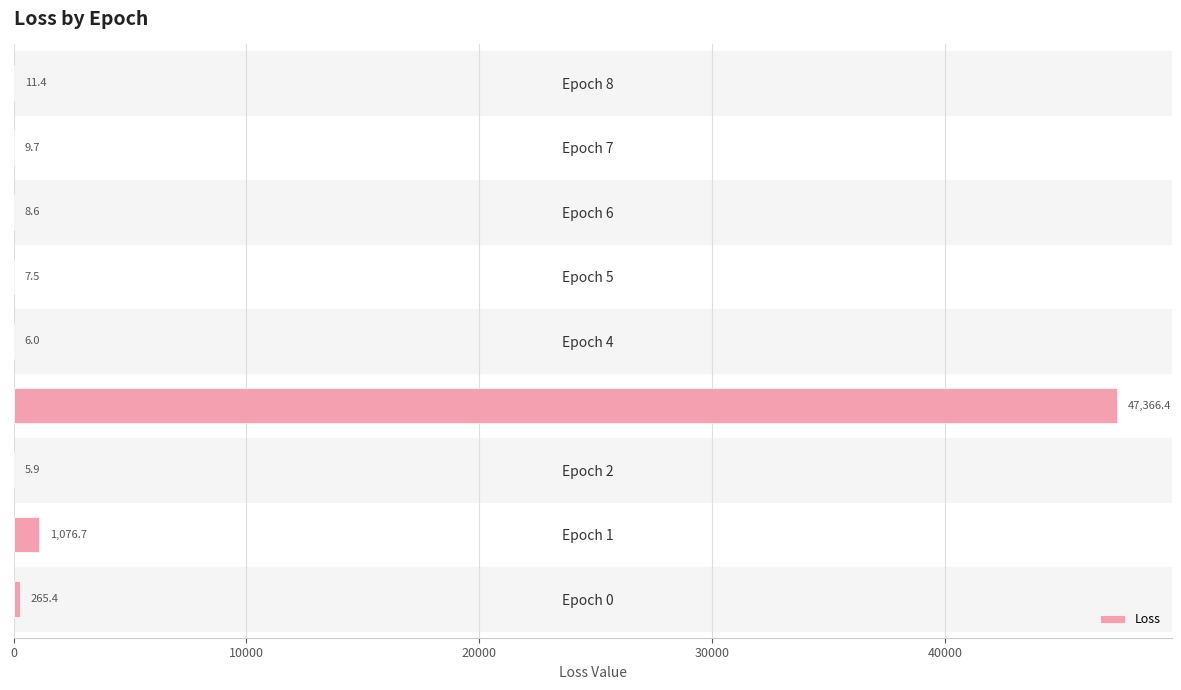

What is the average value?

5417.5